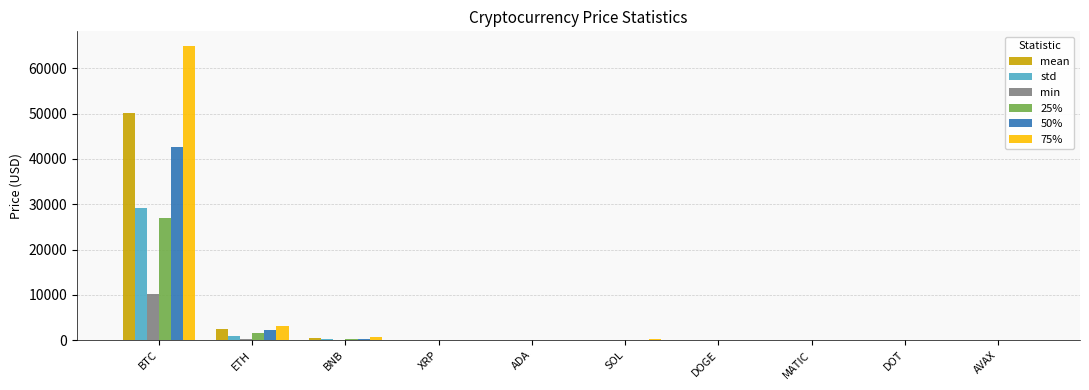

What is the spread (max minus min) of values at MATIC?

1.1